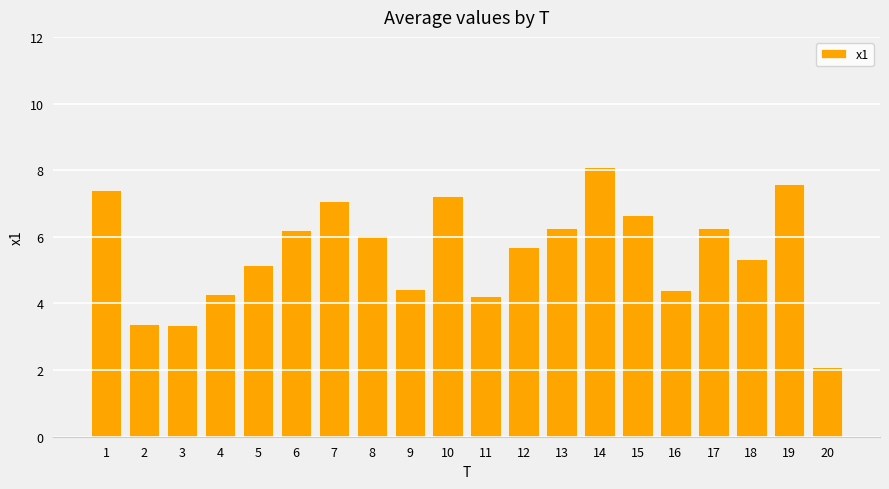

What is the ratio of the value at 4 to the value at 3?

1.3